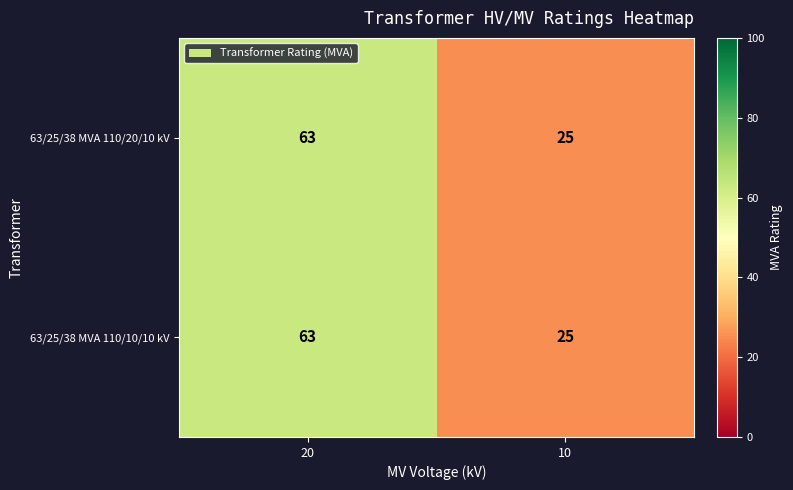

What is the difference between the 63/25/38 MVA 110/10/10 kV values at 20 and 10?

38